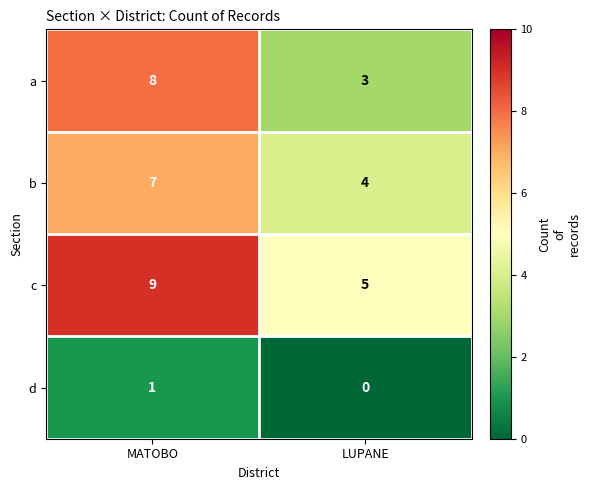

What is the sum of all b values?

11